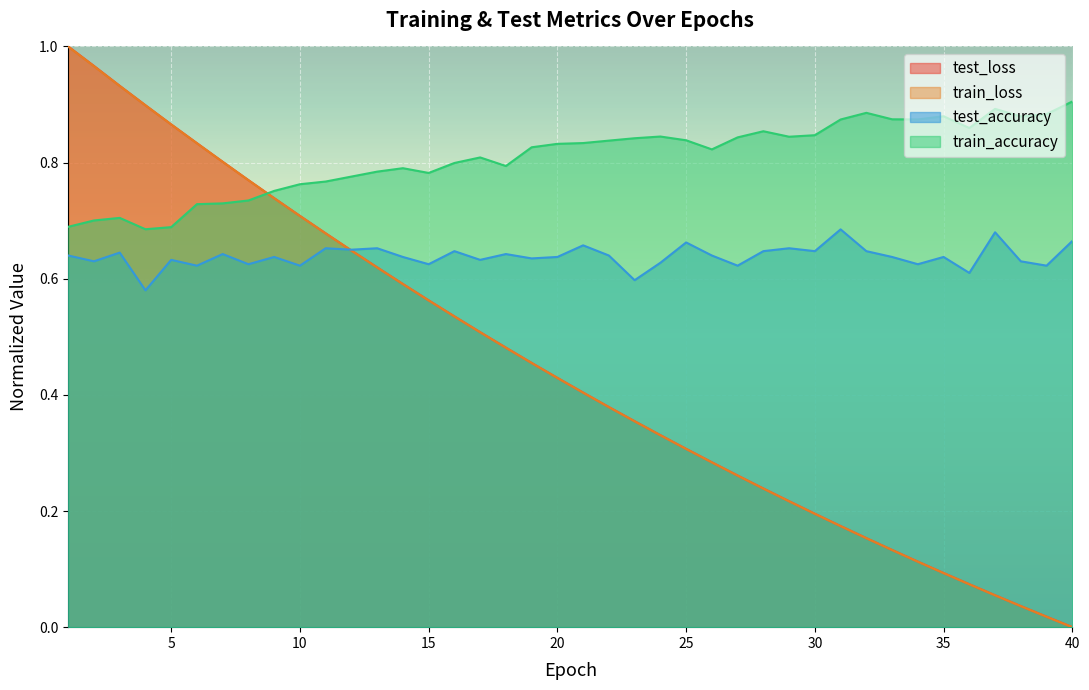

Rank the categories by train_accuracy value from lowest to highest.

4, 5, 1, 2, 3, 6, 7, 8, 9, 10, 11, 12, 15, 13, 14, 18, 16, 17, 26, 19, 20, 21, 22, 25, 23, 27, 29, 24, 30, 28, 36, 31, 34, 33, 38, 35, 39, 32, 37, 40